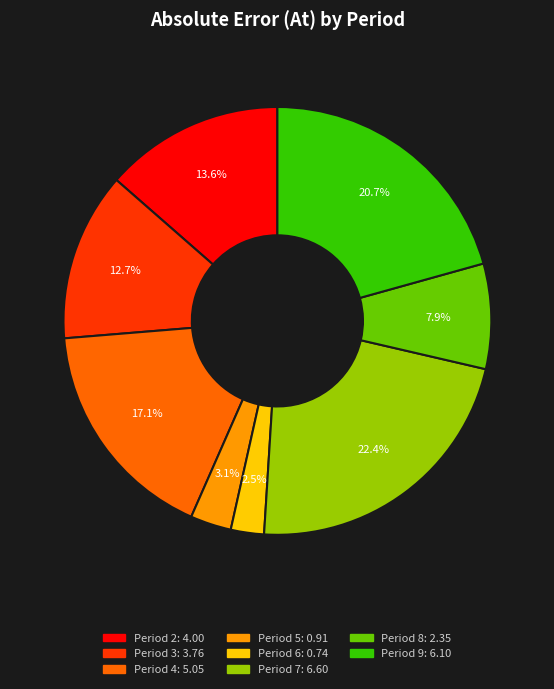

Is there a majority slice in this chart?

No